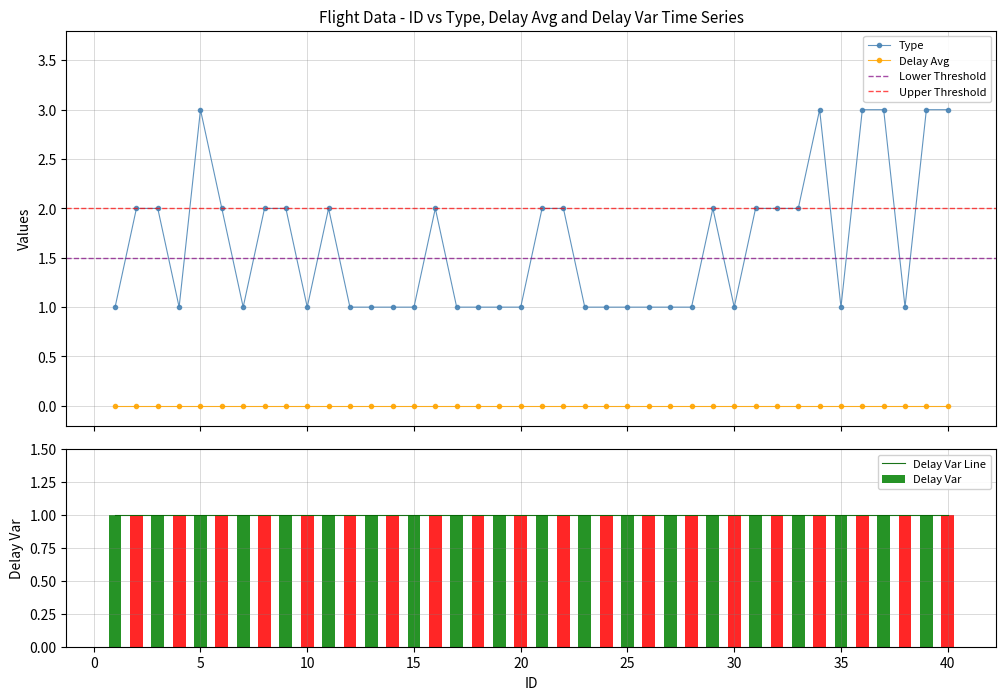

How many groups of bars are there?

40